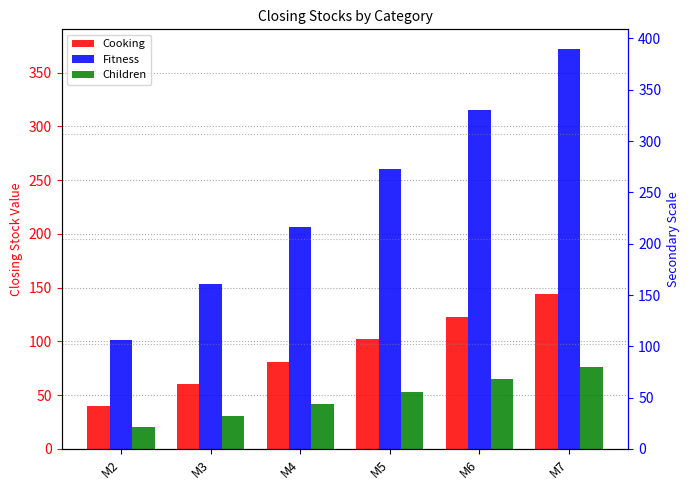

What is the sum of all Cooking values?

551.3